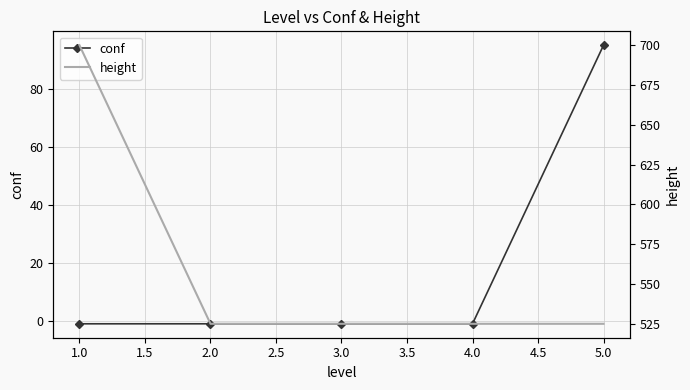

Reading left to right, extract all data points from this chart.

conf: -1	-1	-1	-1	95
height: 700	525	525	525	525